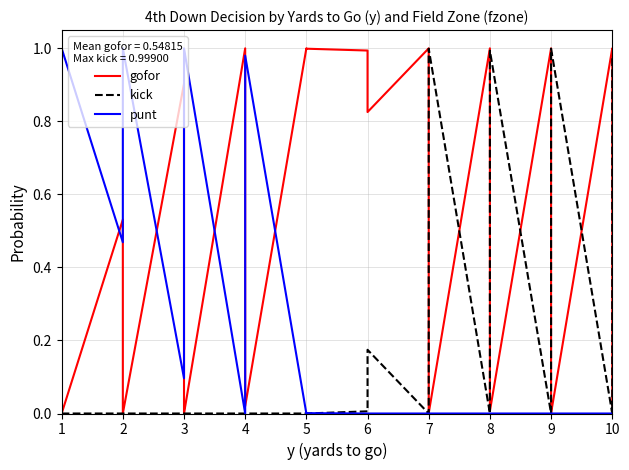

How many values in punt are above zero?

15